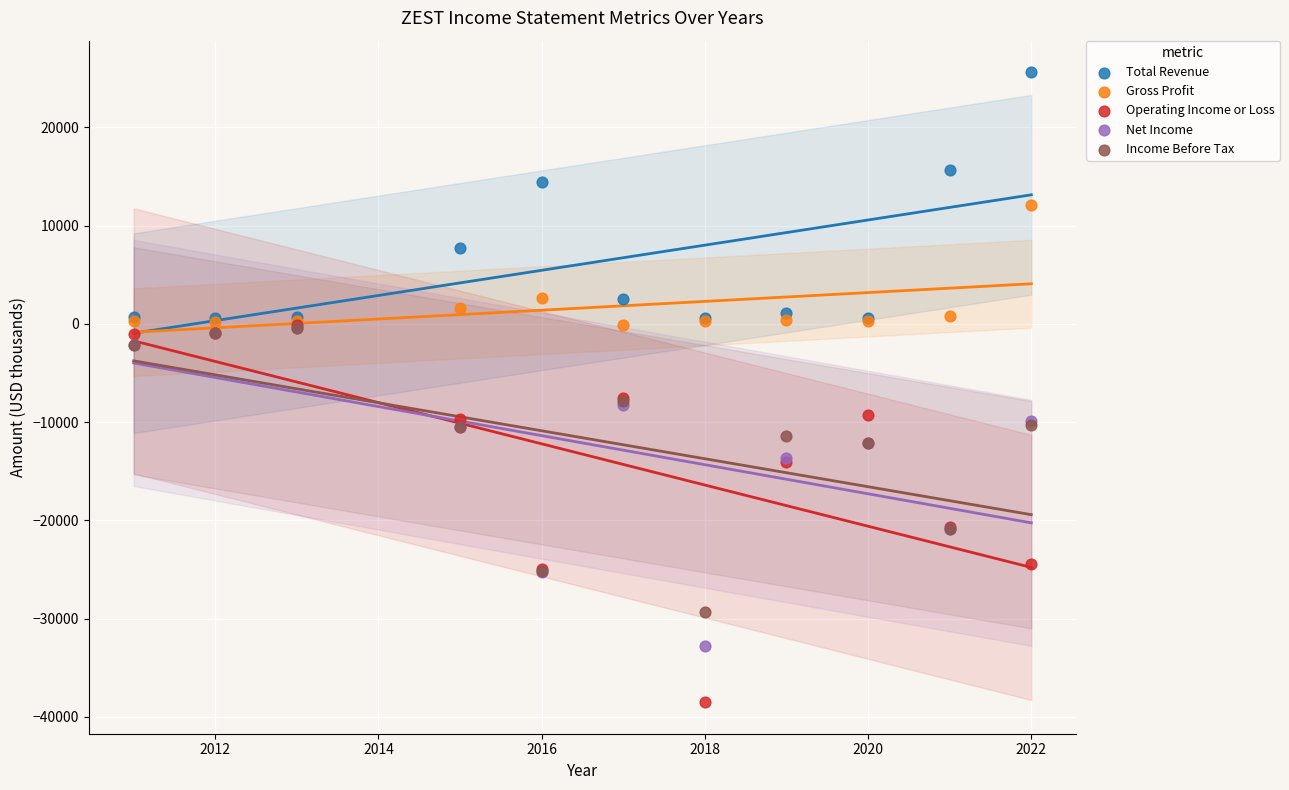

In the Gross Profit series, what Y value is closest to 6000?

2600